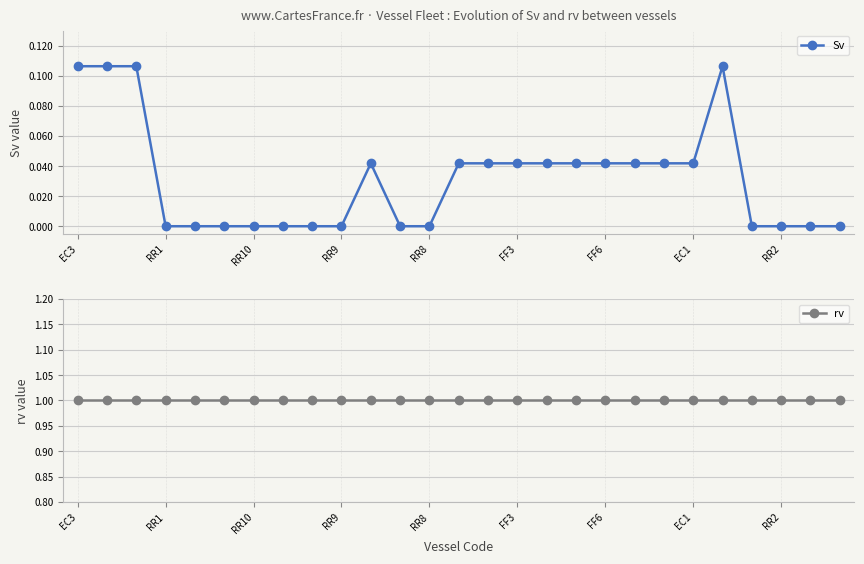

The value of Sv at RR2 is -0.1. True or false?

False